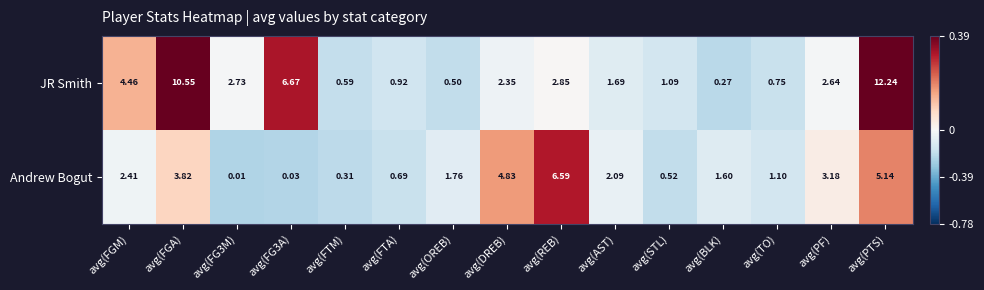

At avg(DREB), list the series in order from largest to smallest.

Andrew Bogut, JR Smith